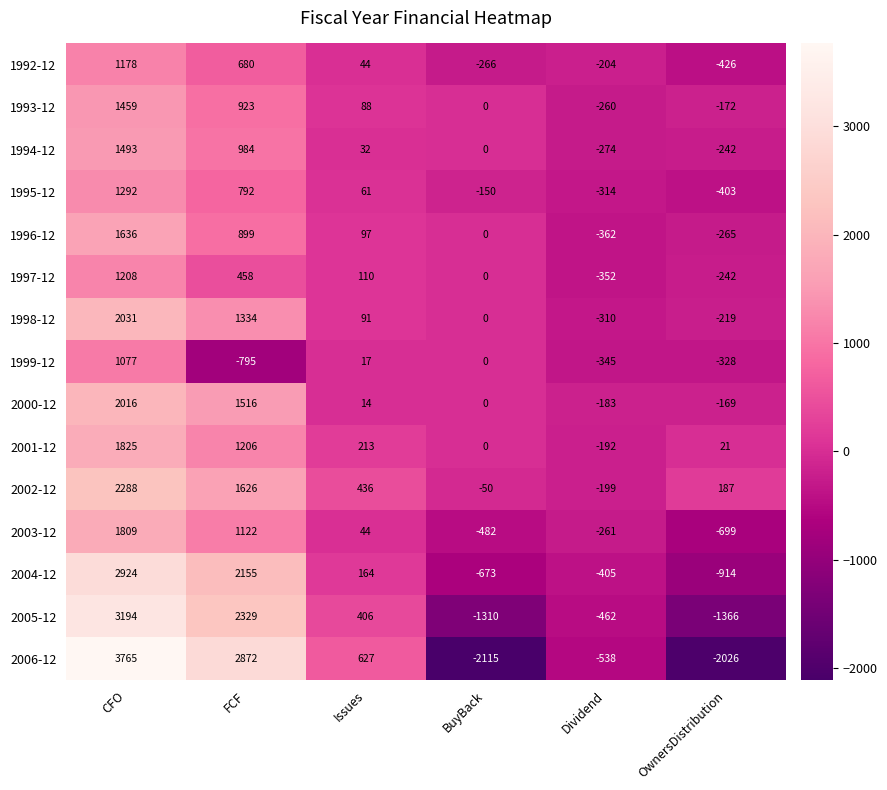

True or false: 2005-12 has a value of 3762 at FCF.

False